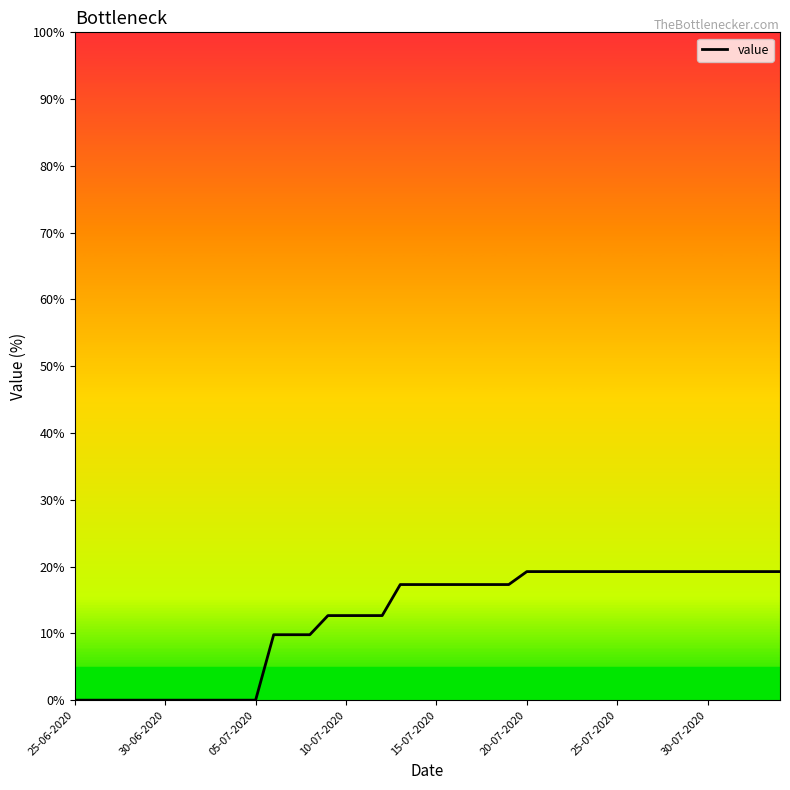

What is the greatest value displayed?

19.3